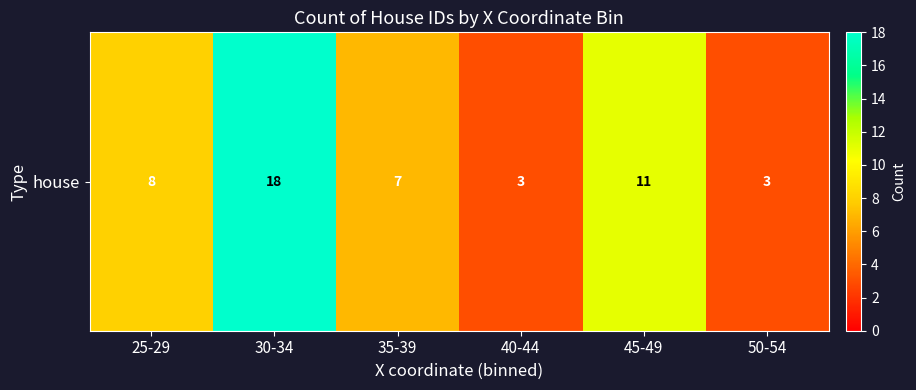

Is it true that the value at 50-54 is 1?

False